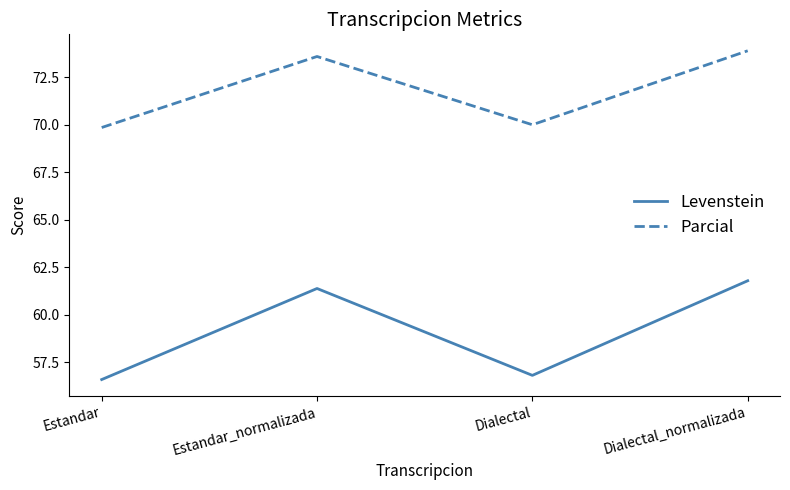

What position from the right is Estandar?

4